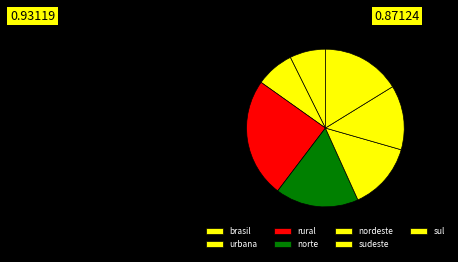

What percentage is the sudeste slice, to the nearest percent?

13%